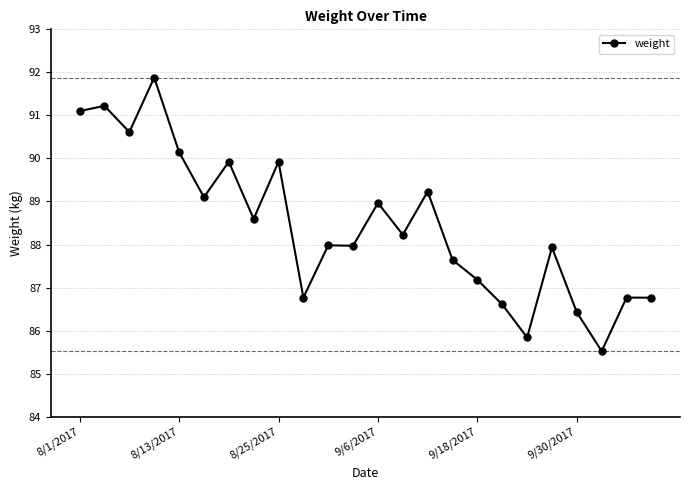

How many categories are shown in the chart?

24